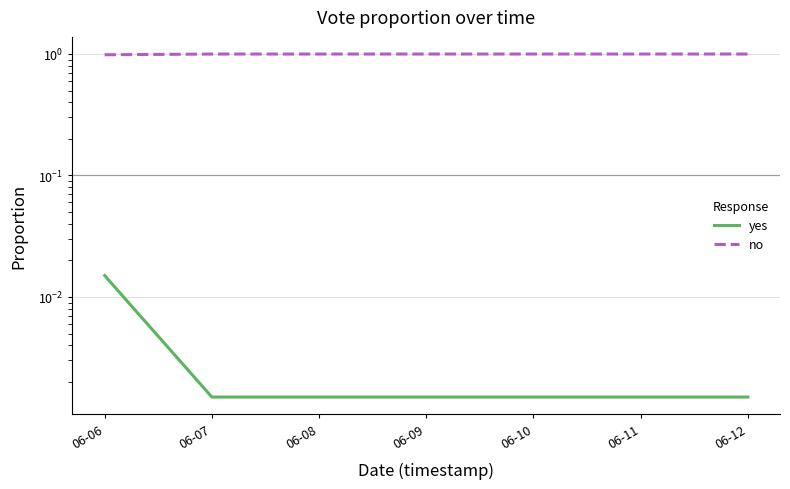

What is the value of the no point at the 7th from the left?

1.0